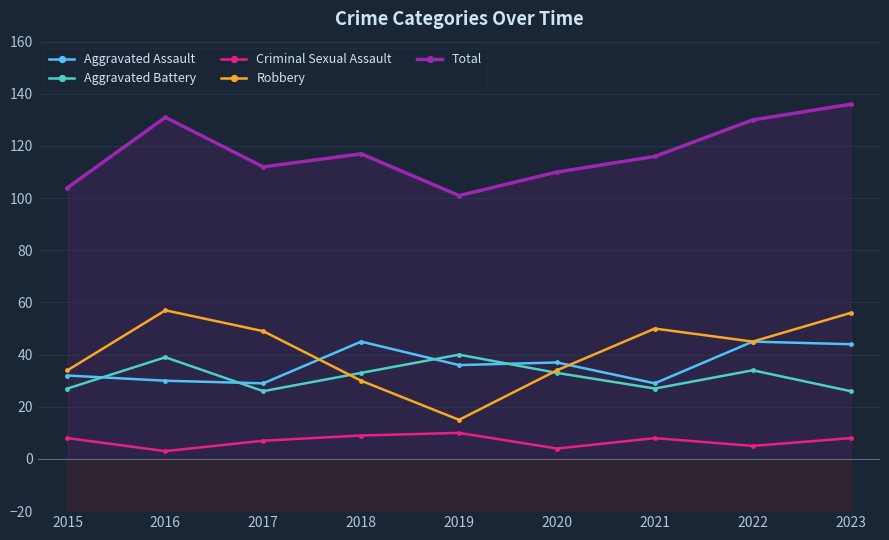

What is the total value across all series at 2018?

234